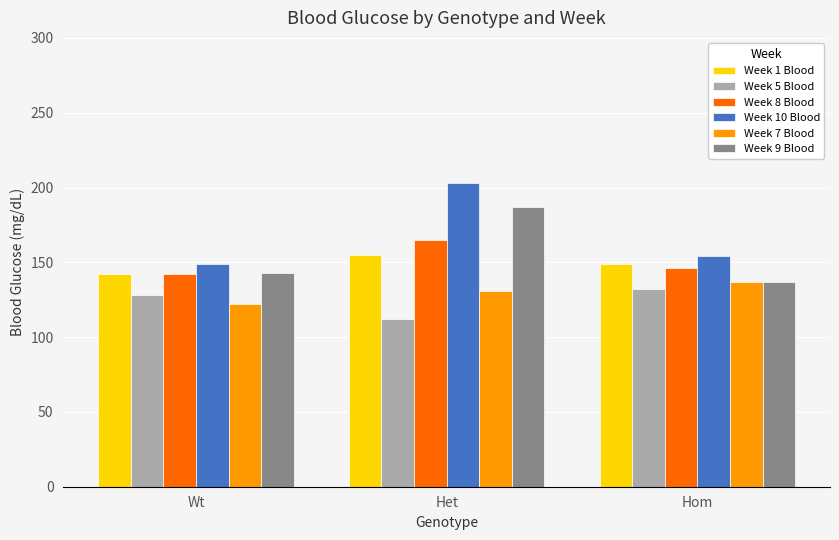

Rank the categories by Week 10 Blood value from highest to lowest.

Het, Hom, Wt